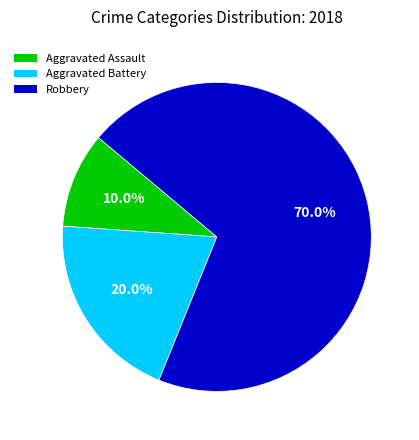

Is it true that Robbery is 70% of the pie?

True